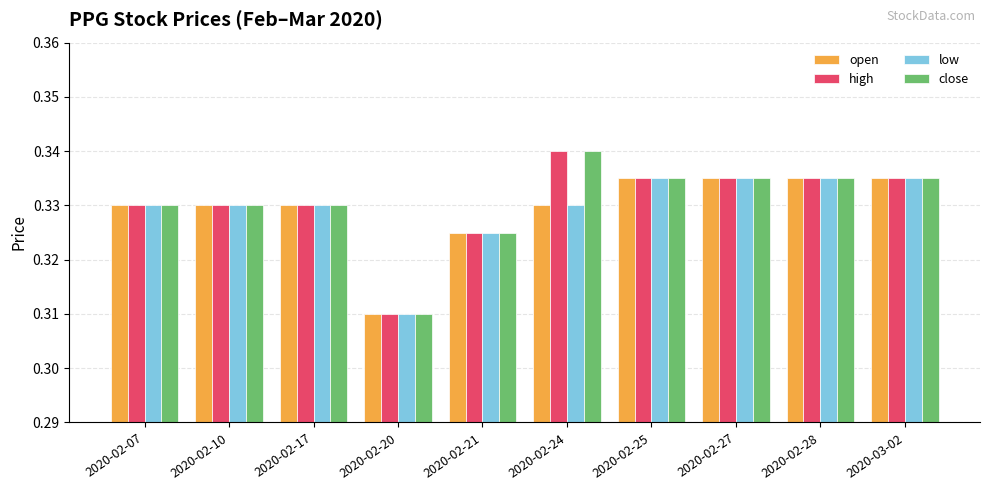

What is the sum of the close values at 2020-02-20 and 2020-02-24?

0.7